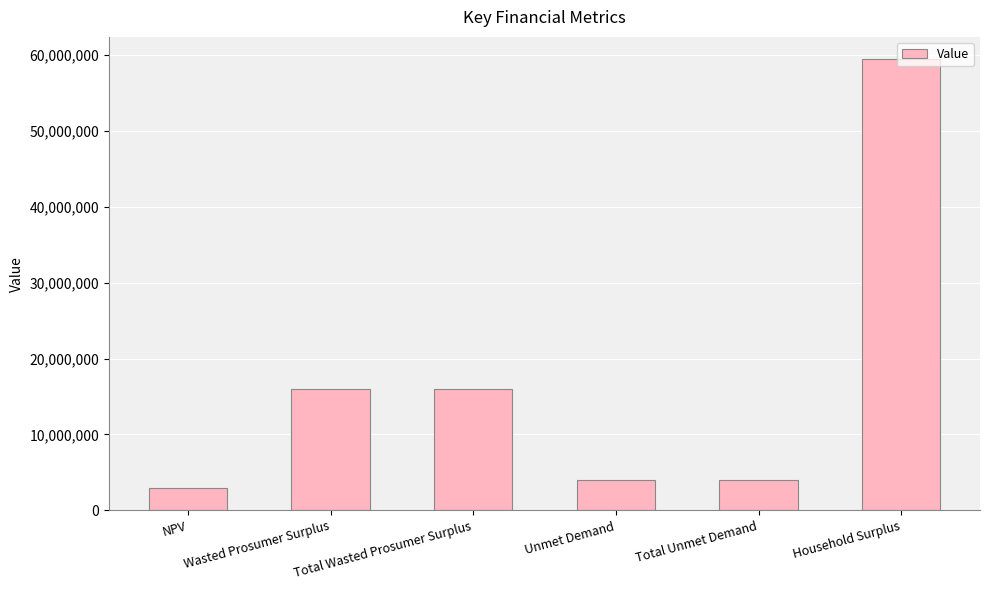

What is the label of the 5th bar from the left?

Total Unmet Demand